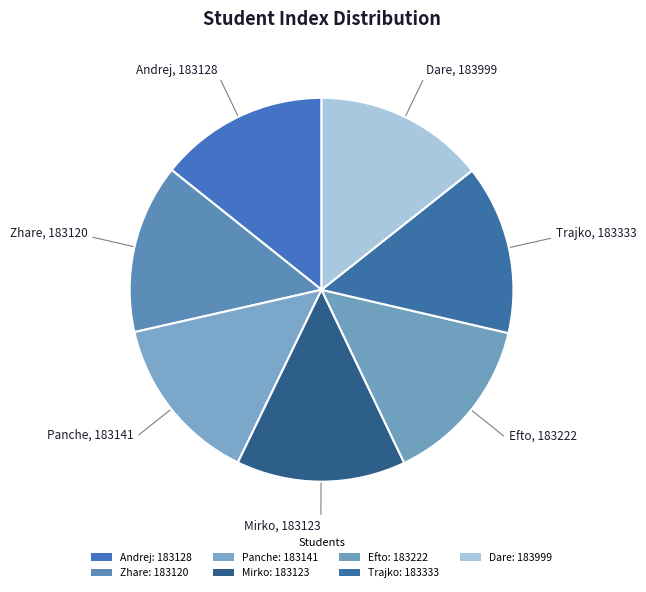

The Zhare slice represents 14% of the pie. True or false?

True